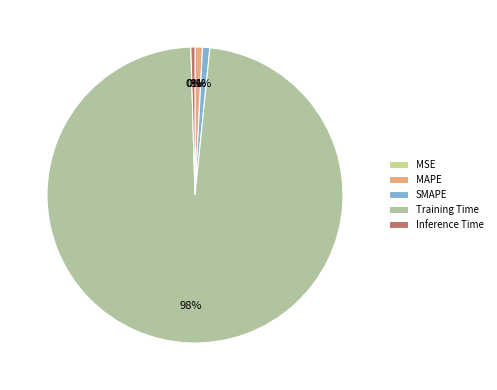

To the nearest percent, what portion does Training Time represent?

98%